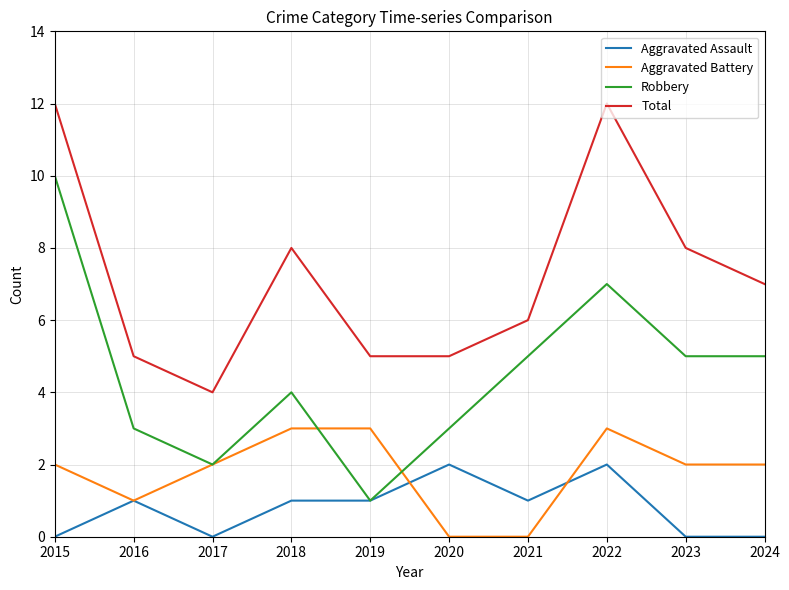

What is the spread (max minus min) of values at 2017?

4